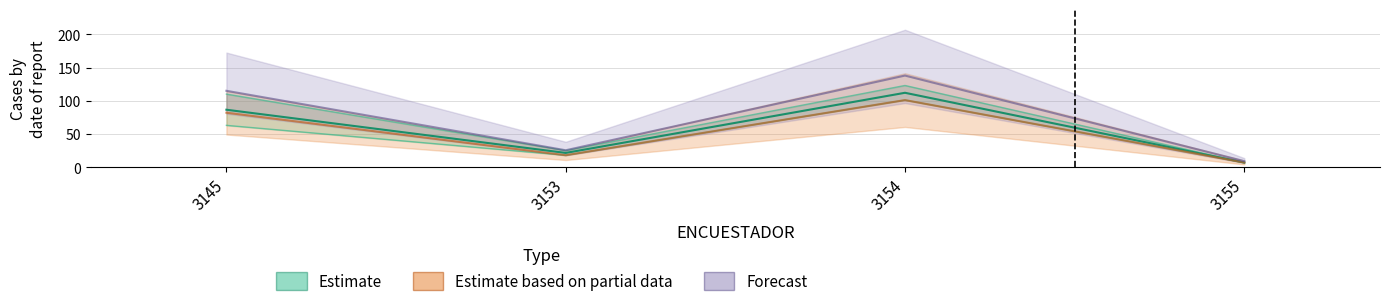

Is it true that HOGAR equals 31 at 3154?

False